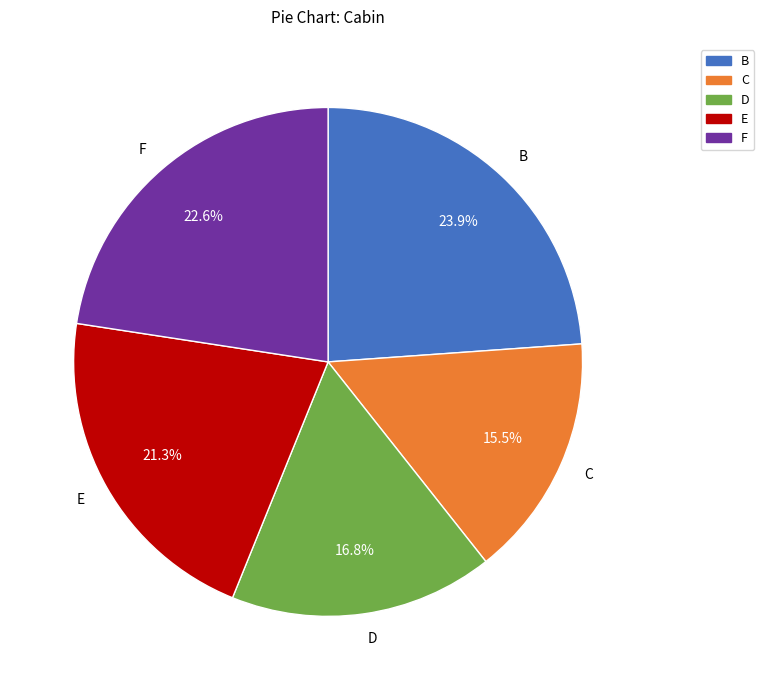

Rank the categories by value from lowest to highest.

C, D, E, F, B